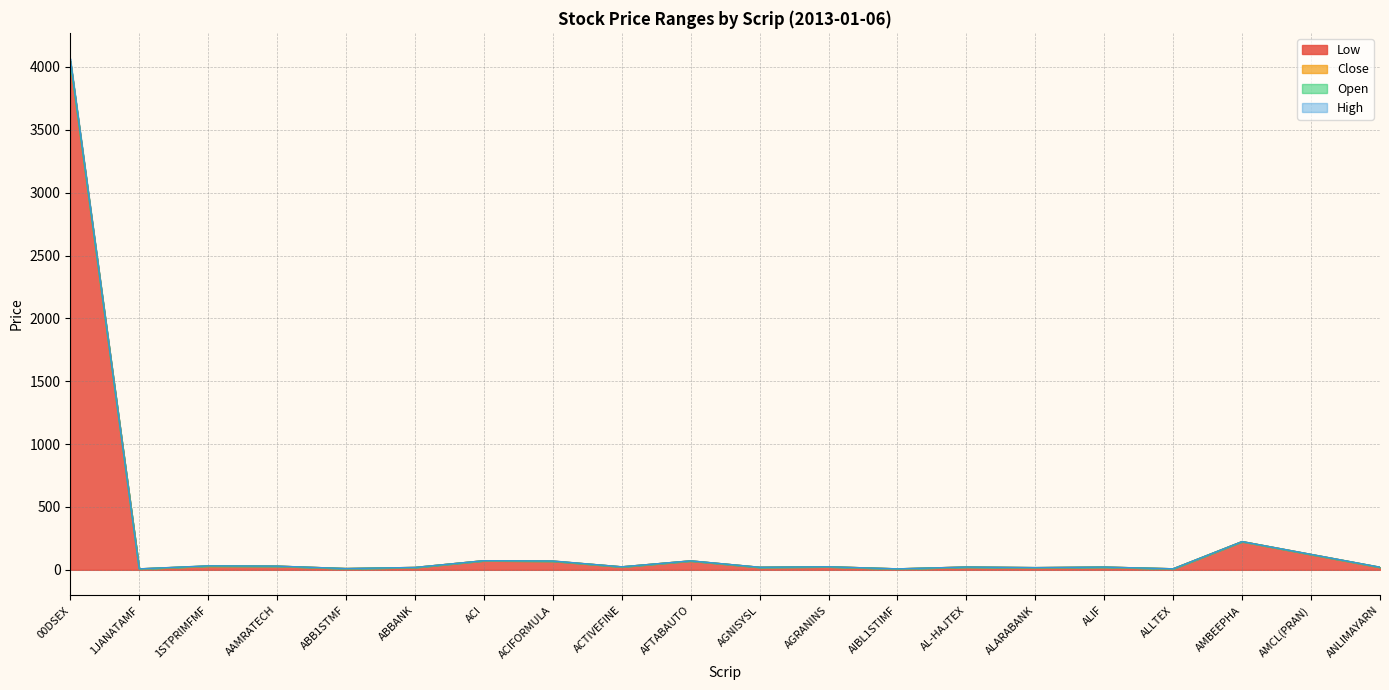

How many interior local peaks does the High series have?

7